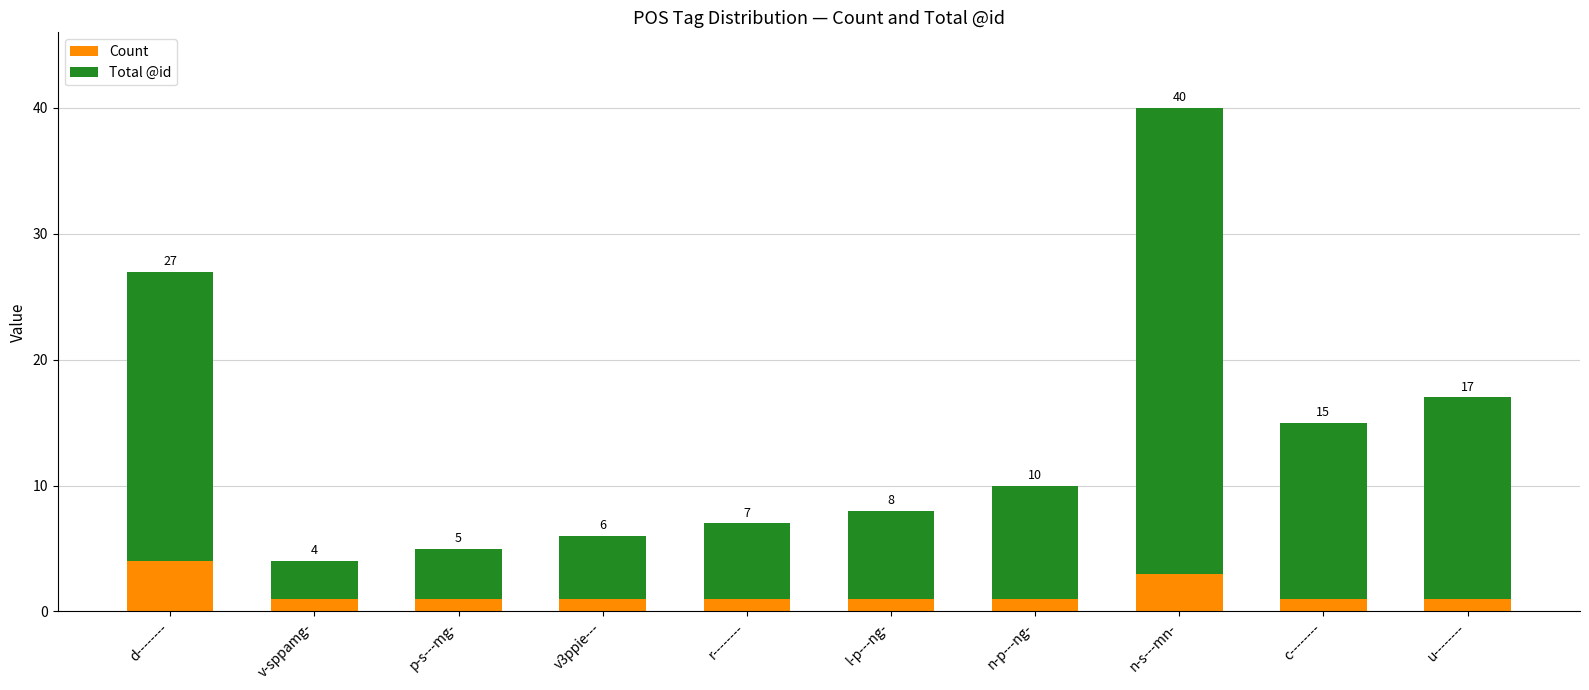

What is the difference between the Count values at c-------- and d--------?

3